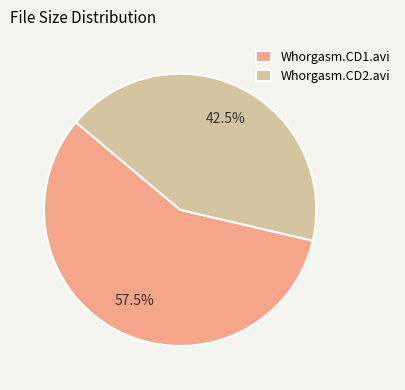

What percentage is NOT represented by Whorgasm.CD1.avi?

42.5%